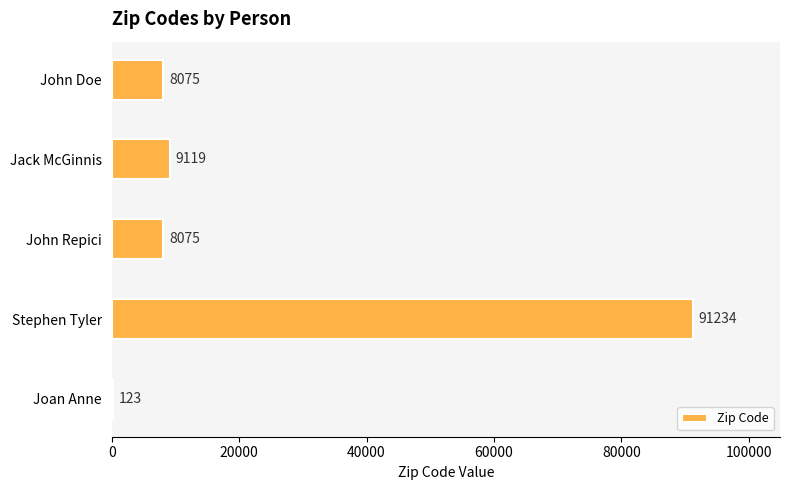

True or false: the data shows 131716 at Stephen Tyler.

False